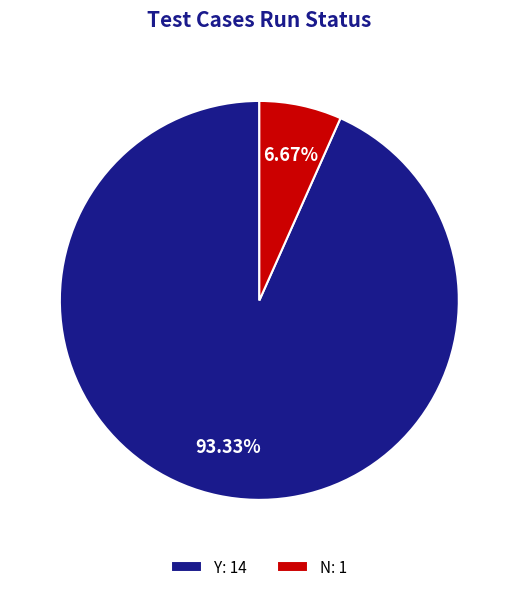

How many slices are in this pie chart?

2